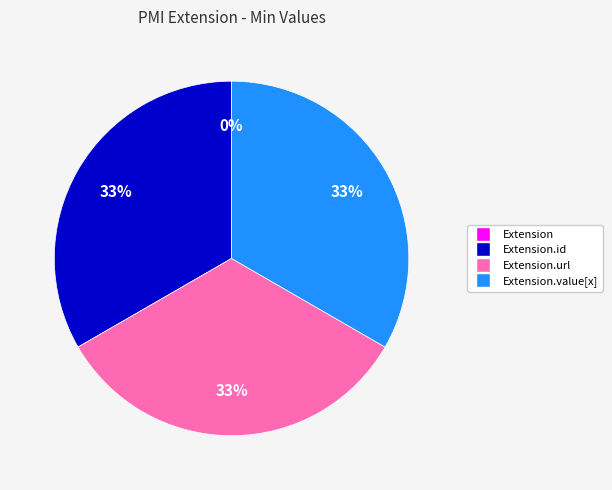

What is the smallest slice in the pie chart?

Extension